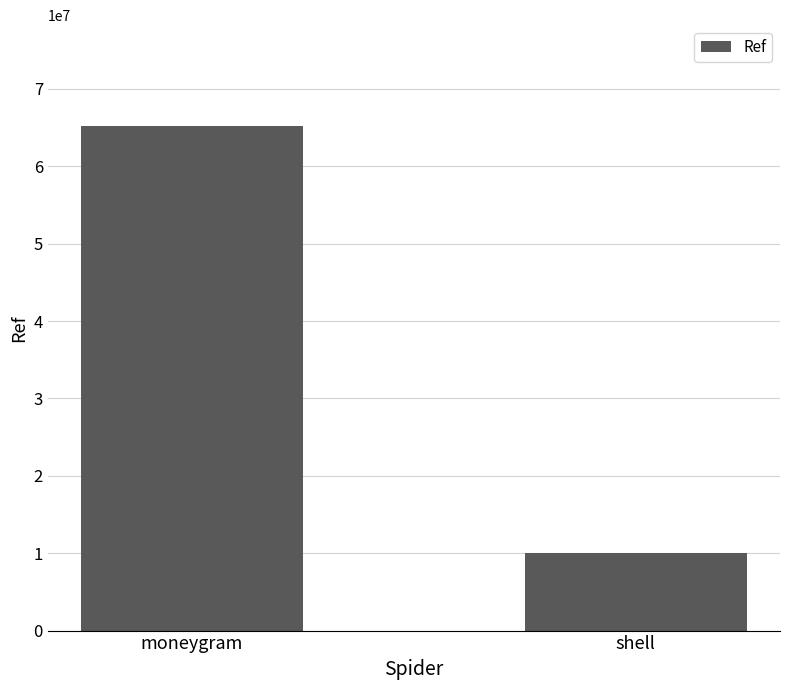

What is the difference between the values at shell and moneygram?

55135516